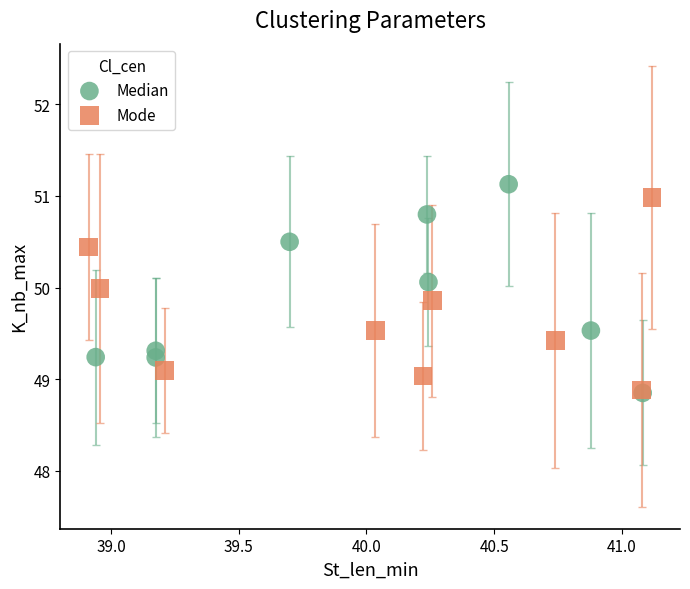

Which series has the largest Y range (max minus min)?

Median